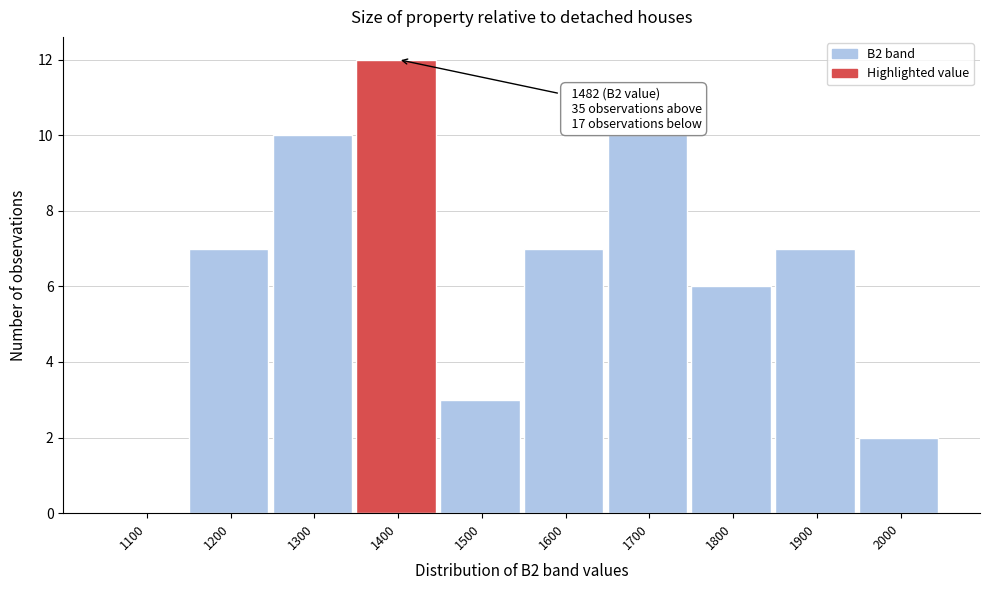

Reading left to right, extract all data points from this chart.

1100=0	1200=7	1300=10	1400=12	1500=3	1600=7	1700=10	1800=6	1900=7	2000=2